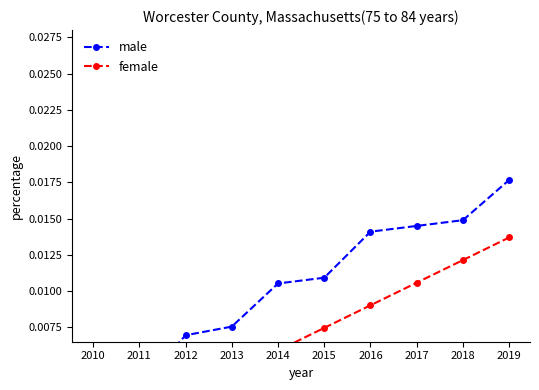

Is the value of female at 2017 greater than the value of male at 2013?

Yes